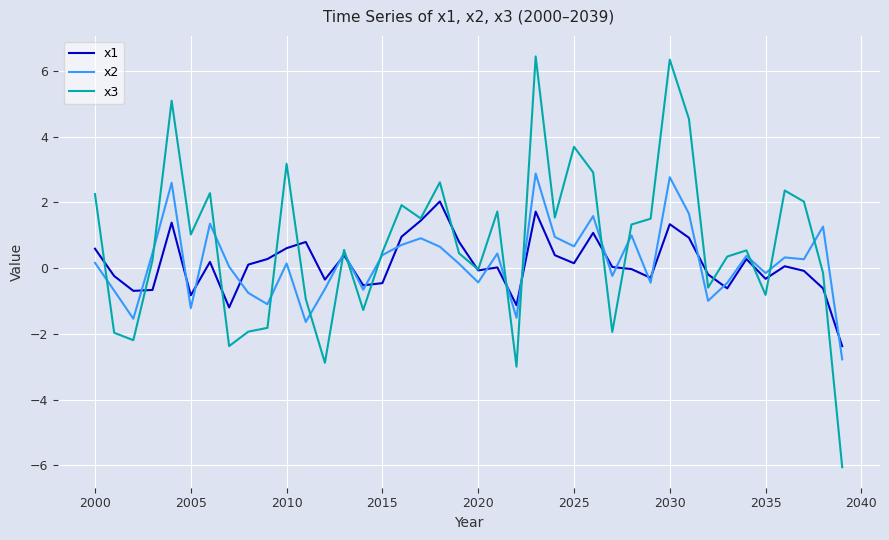

List the series in order of their peak value, highest first.

x3, x2, x1